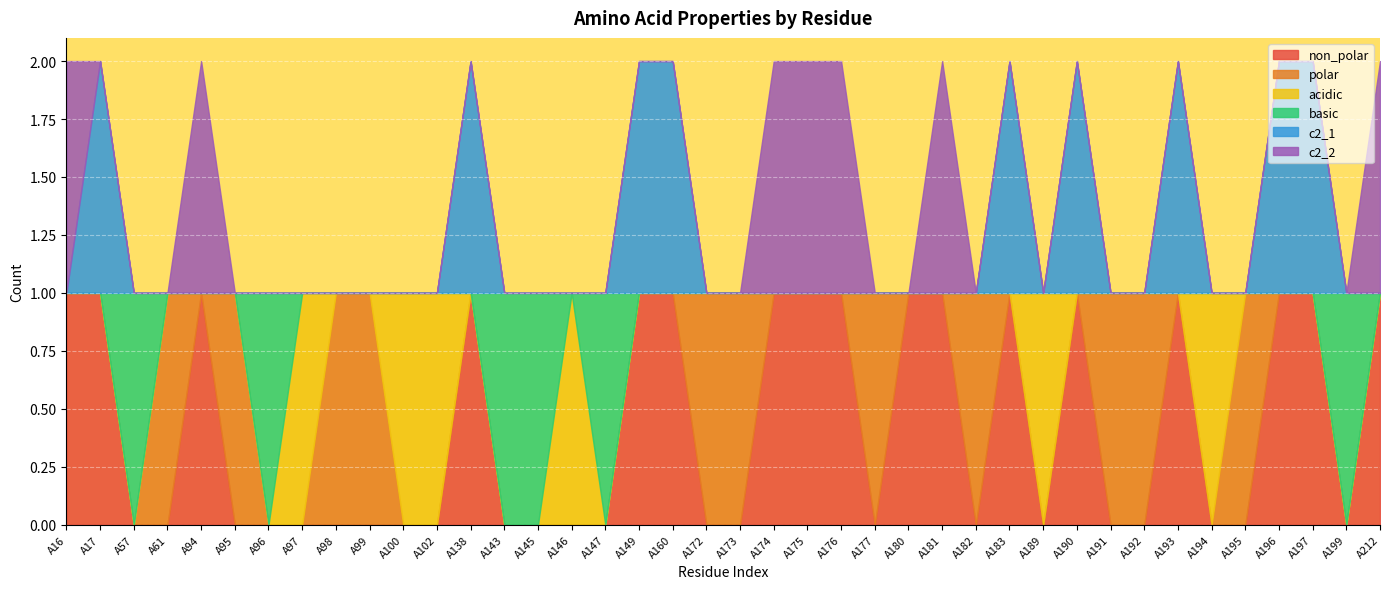

Between which two adjacent categories do acidic and basic first intersect?

A96 and A97